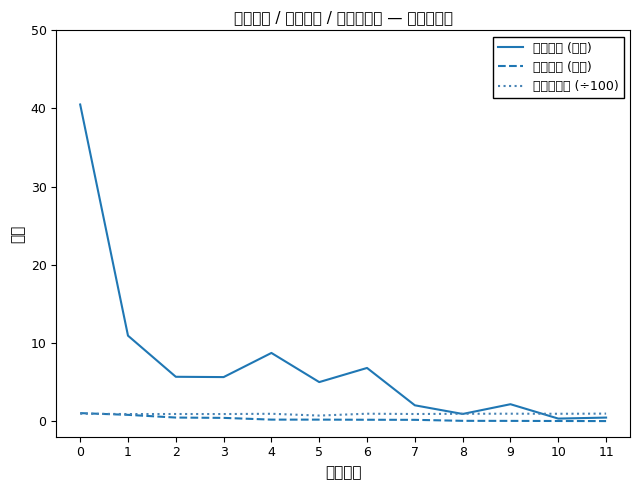

At how many categories does at least one series exceed 6?

4